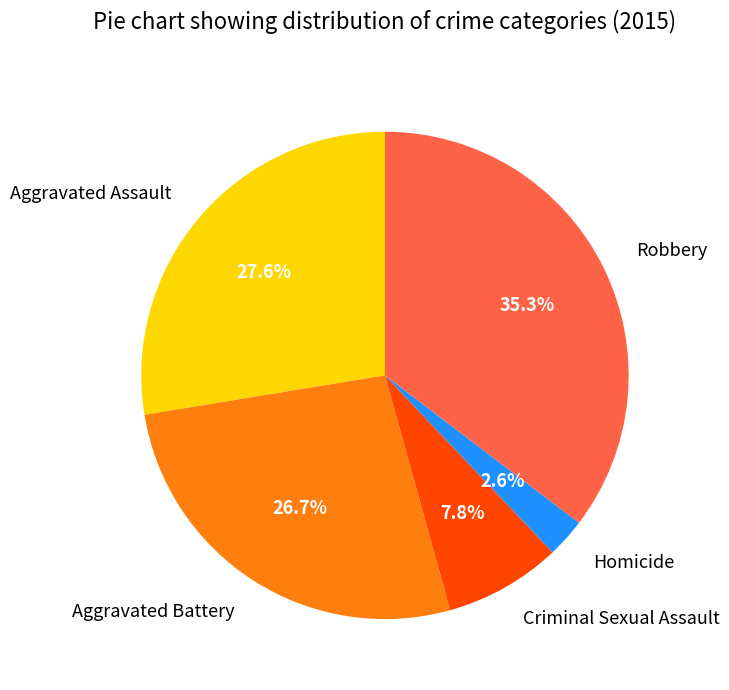

The Criminal Sexual Assault slice represents 8% of the pie. True or false?

True